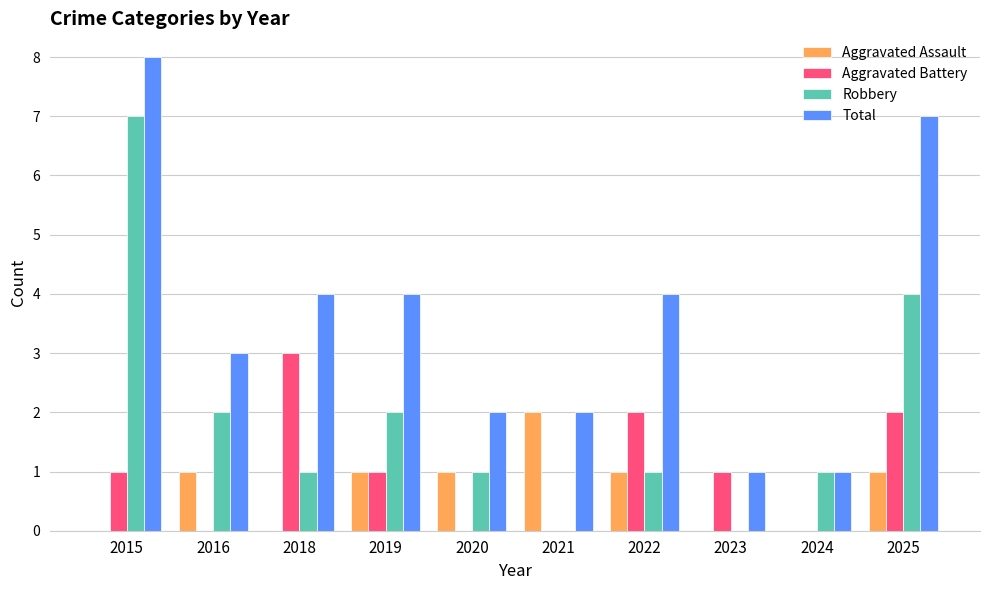

Between 2020 and 2025, which series saw the biggest shift?

Total